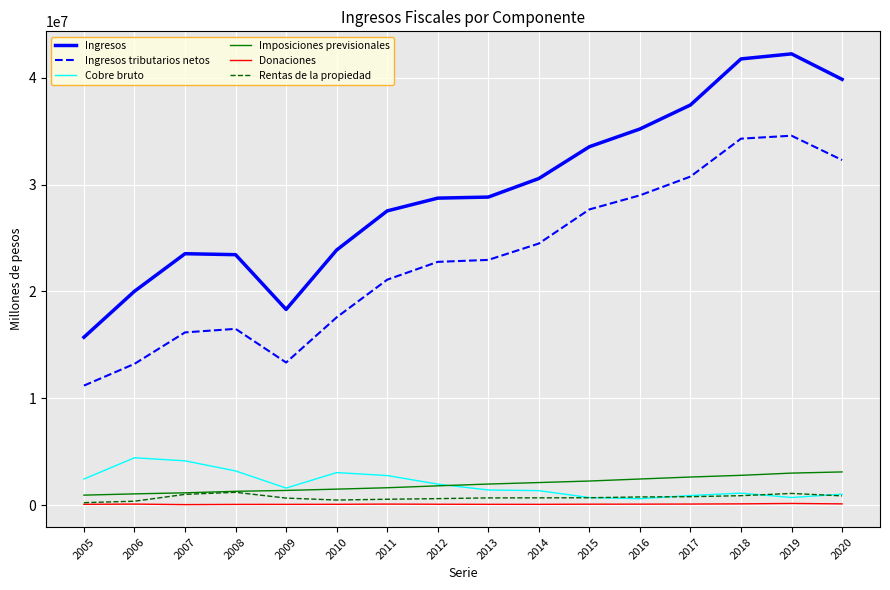

What is the minimum value for Imposiciones previsionales?

931717